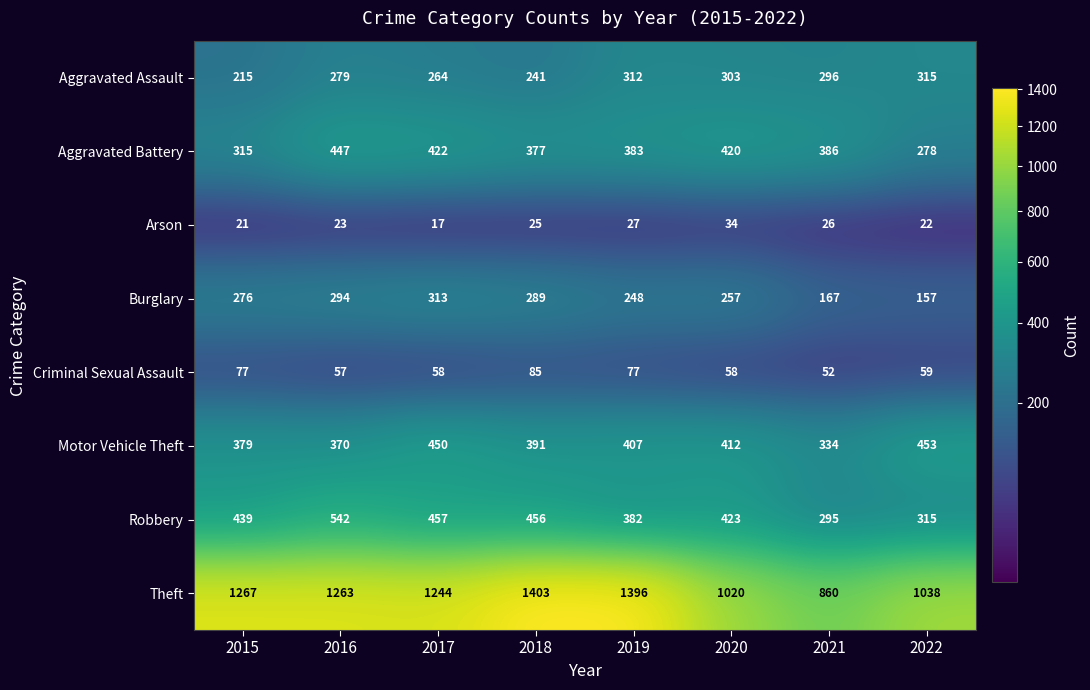

What is the spread (max minus min) of values at 2015?

1246